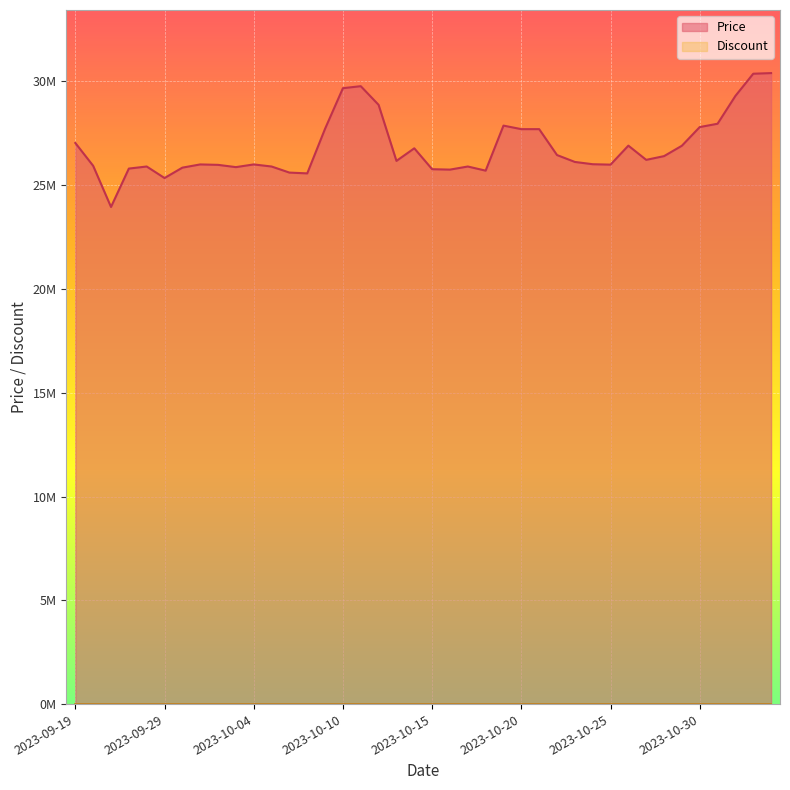

How many interior local valleys (lower than both neighbors) does the data have?

9